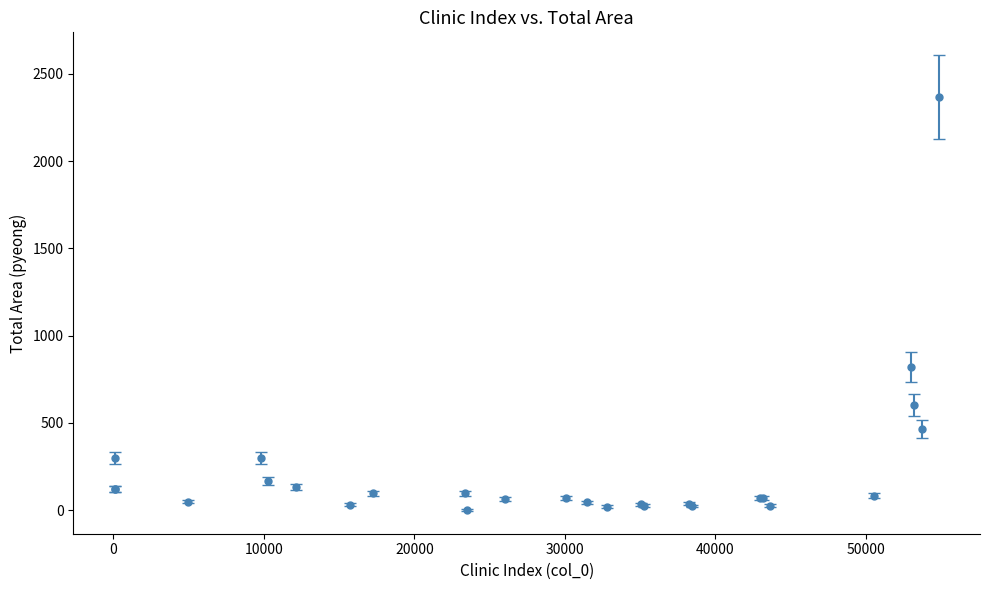

What is the sum of all values?

6210.7